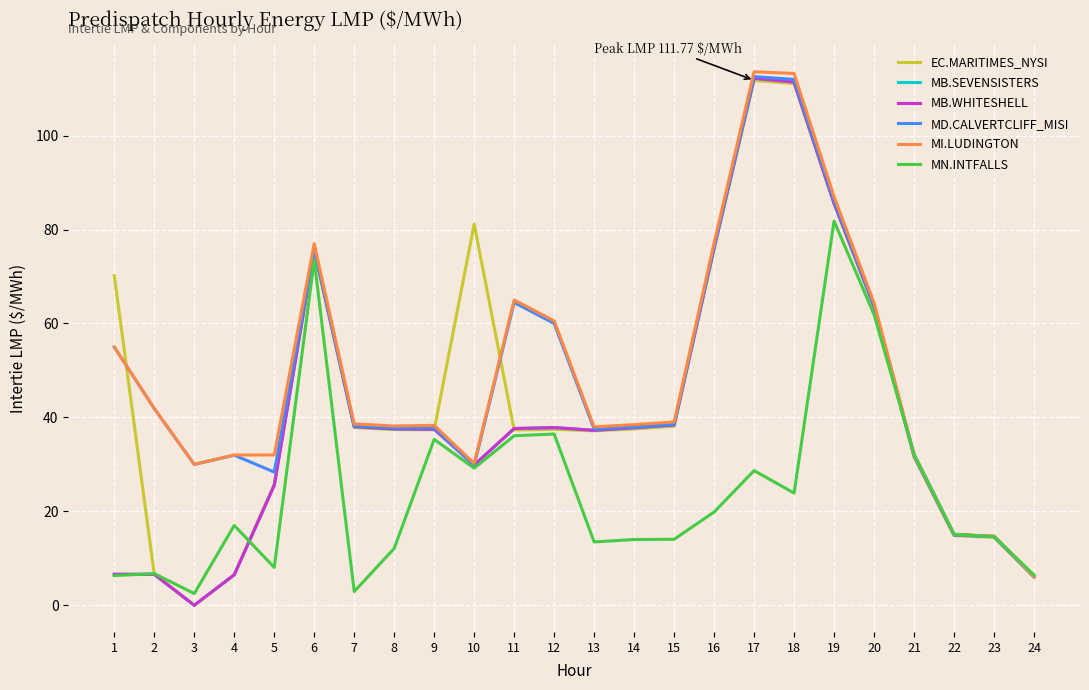

Between 6 and 19, which series saw the biggest shift?

EC.MARITIMES_NYSI